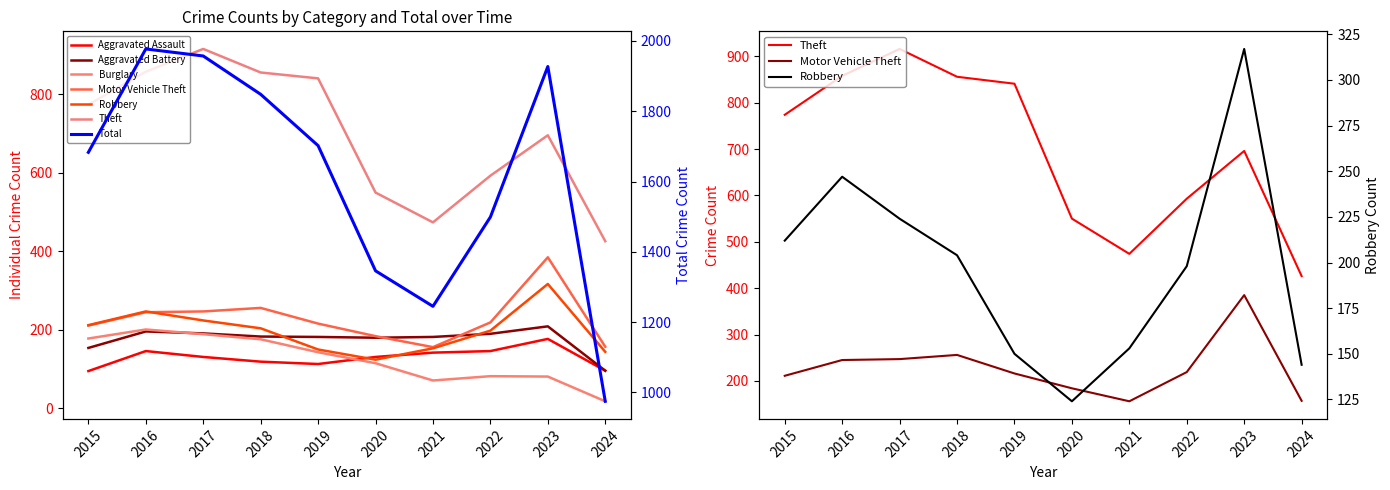

What is the value of the Robbery point at the 9th from the left?

317